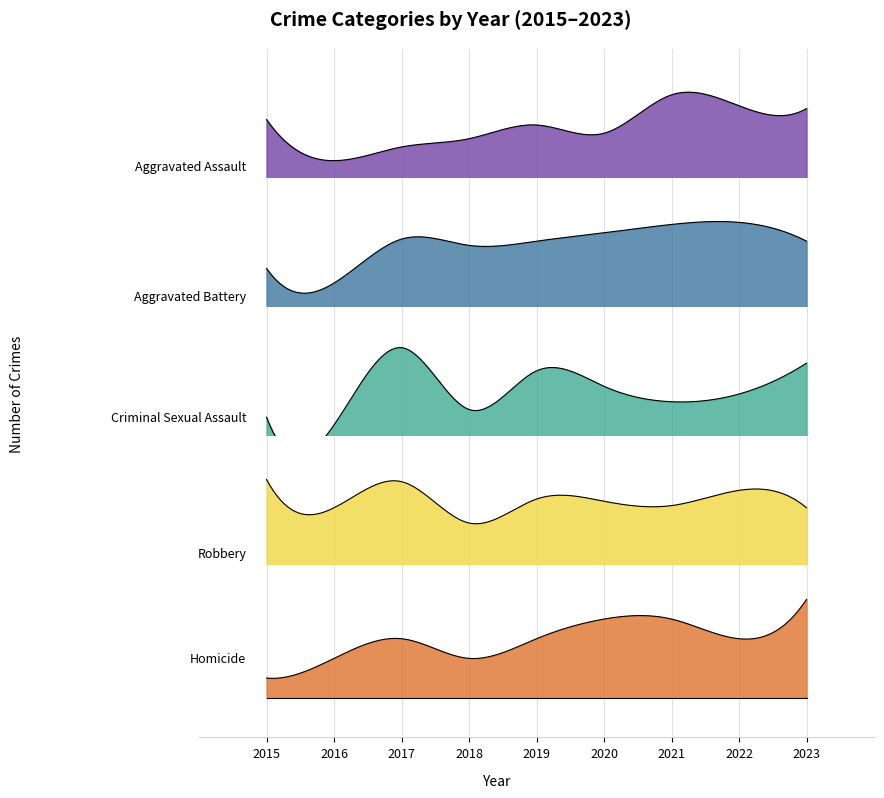

Where is the first local maximum for Homicide?

2017